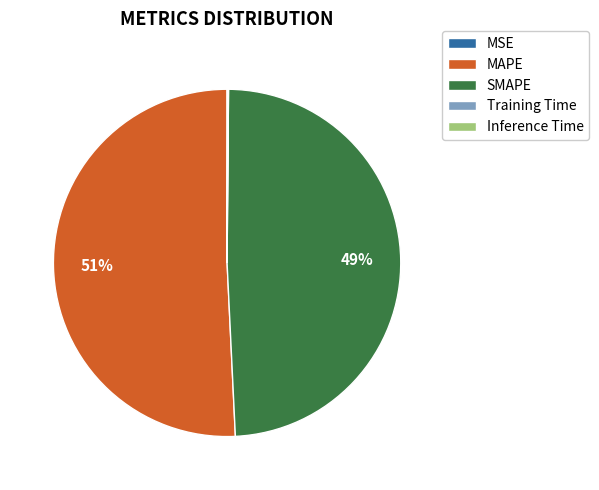

Which category has the biggest portion of the pie?

MAPE